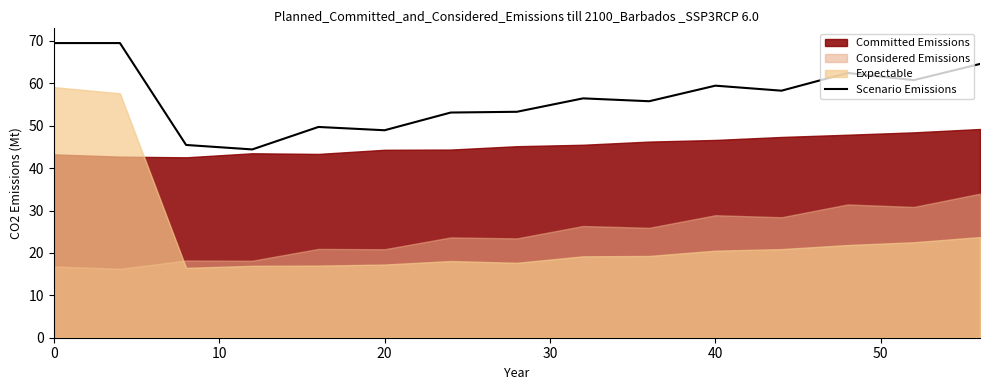

What is the maximum value for Scenario Emissions?

69.5